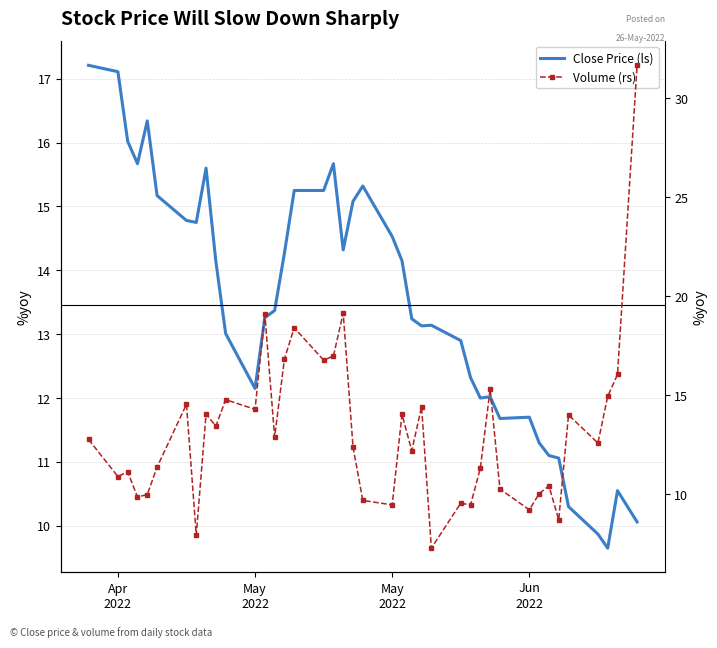

True or false: Volume (rs) has a value of 23.4 at 14.

False